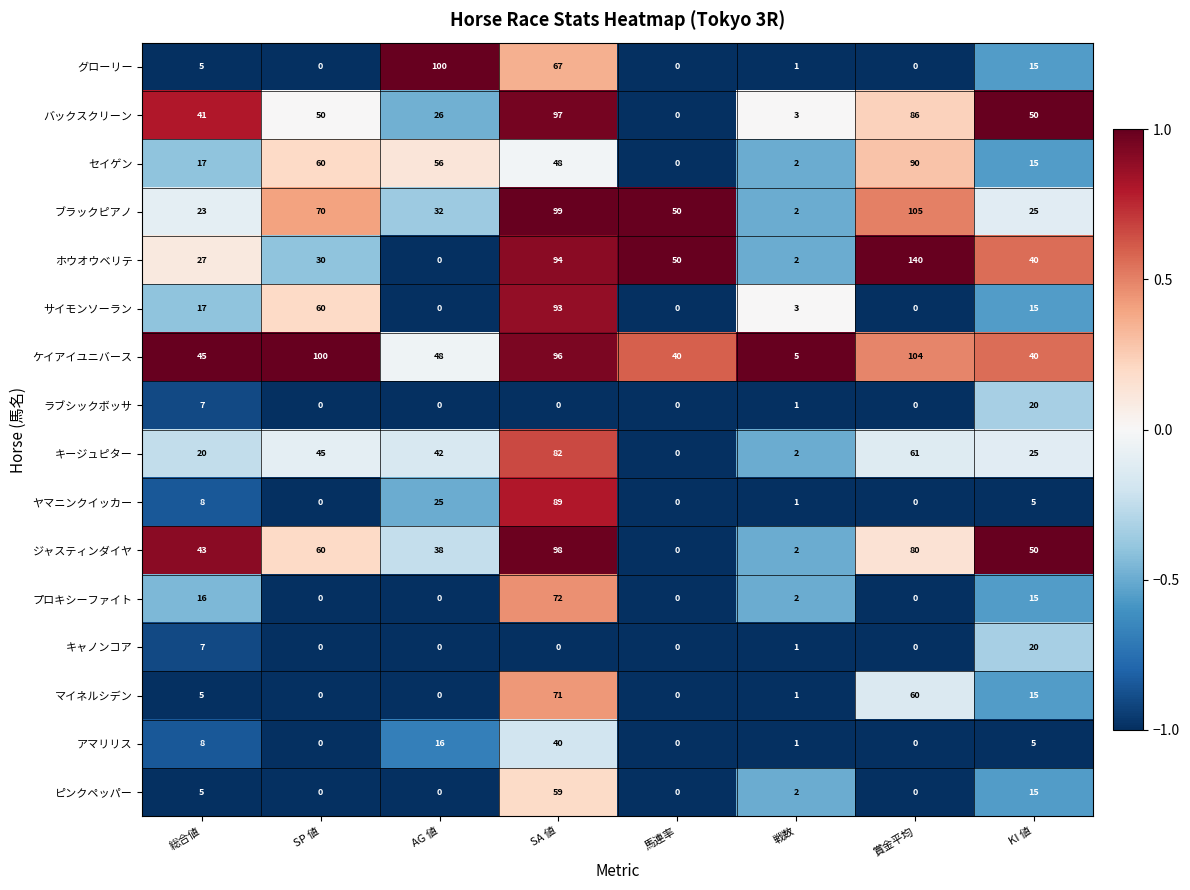

What is the average value of the ブラックピアノ series?

51